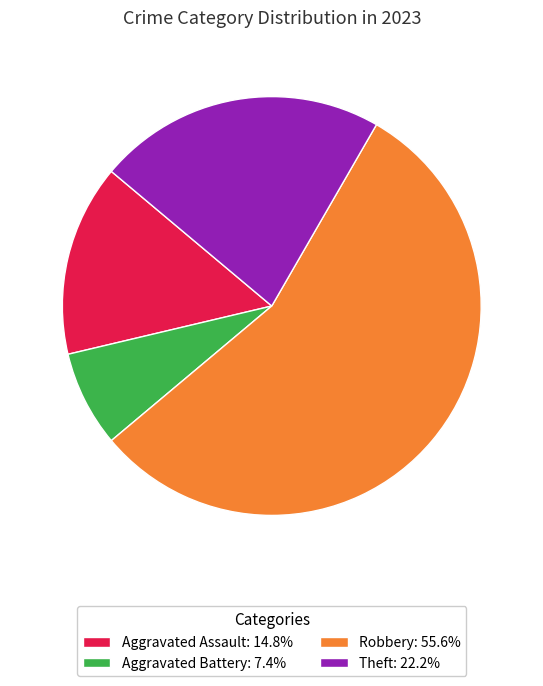

Is there a majority slice in this chart?

Yes